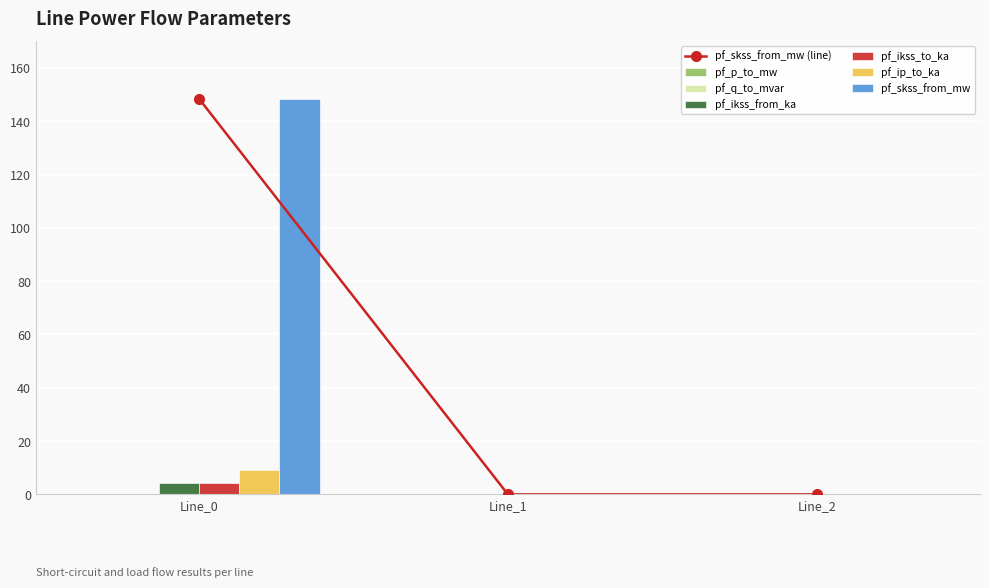

What is the highest value of the pf_skss_from_mw series?

148.4